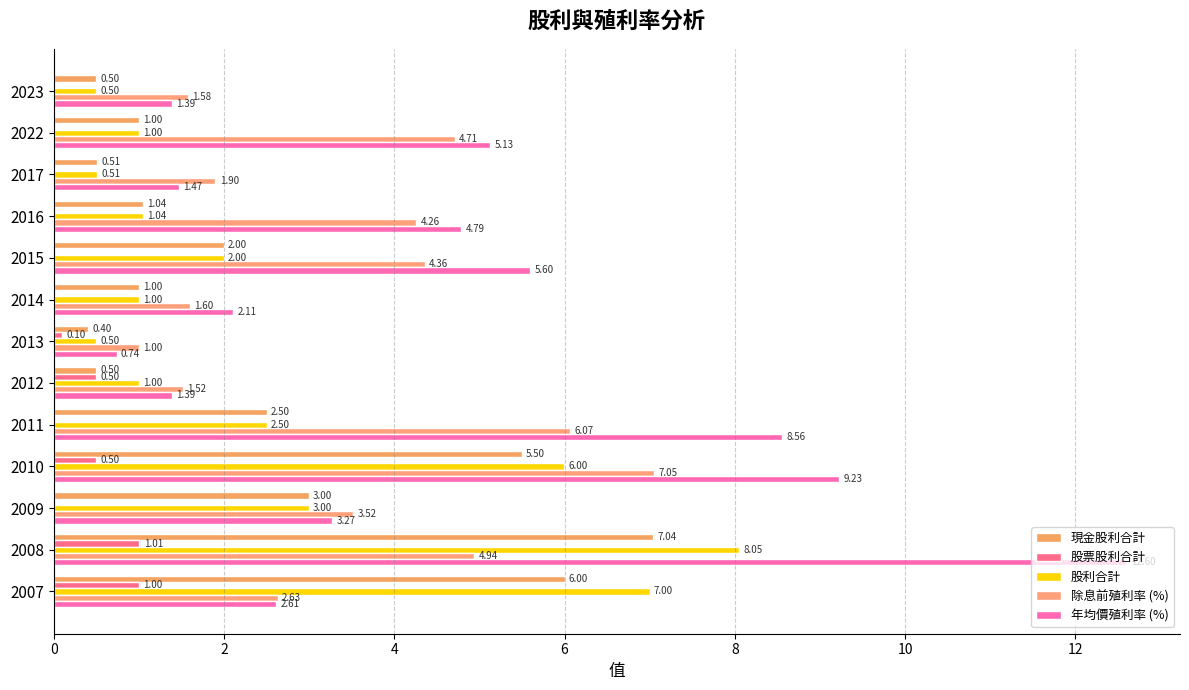

What is the minimum value for 股利合計?

0.5